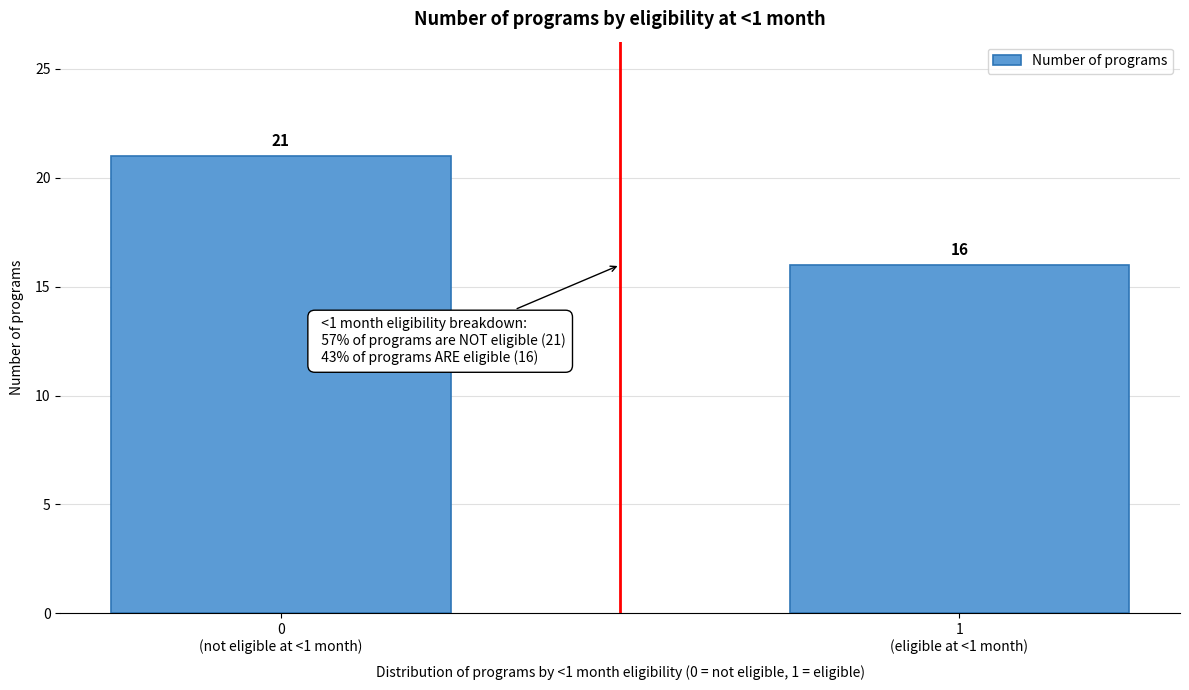

Reading right to left, transcribe all the data shown in this chart.

16	21